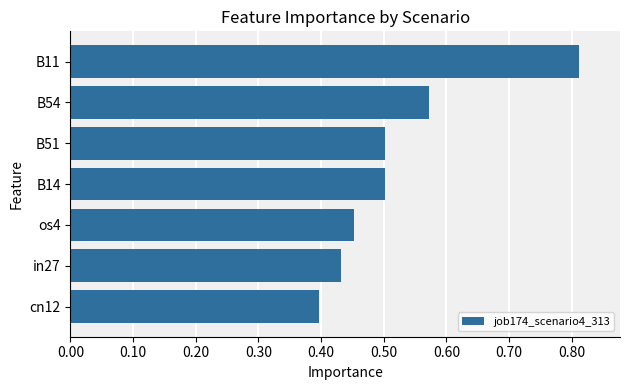

How many data points does each series have?

7